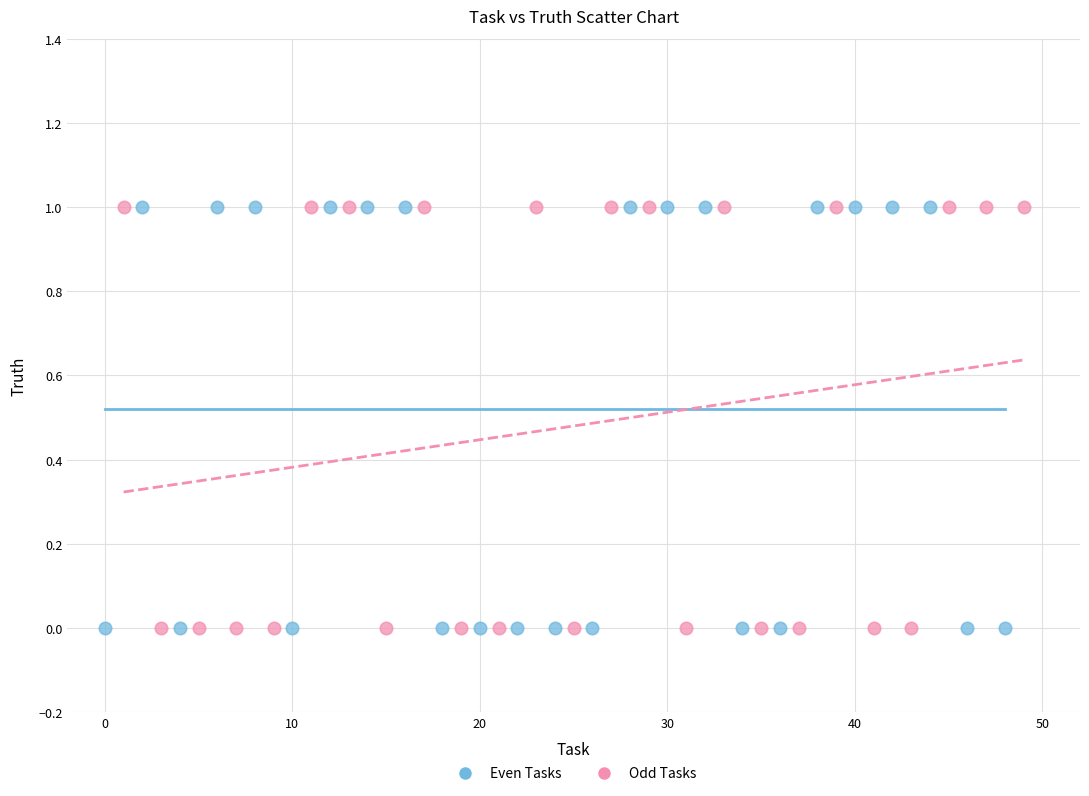

What are all the series names shown in the legend?

Even Tasks, Odd Tasks